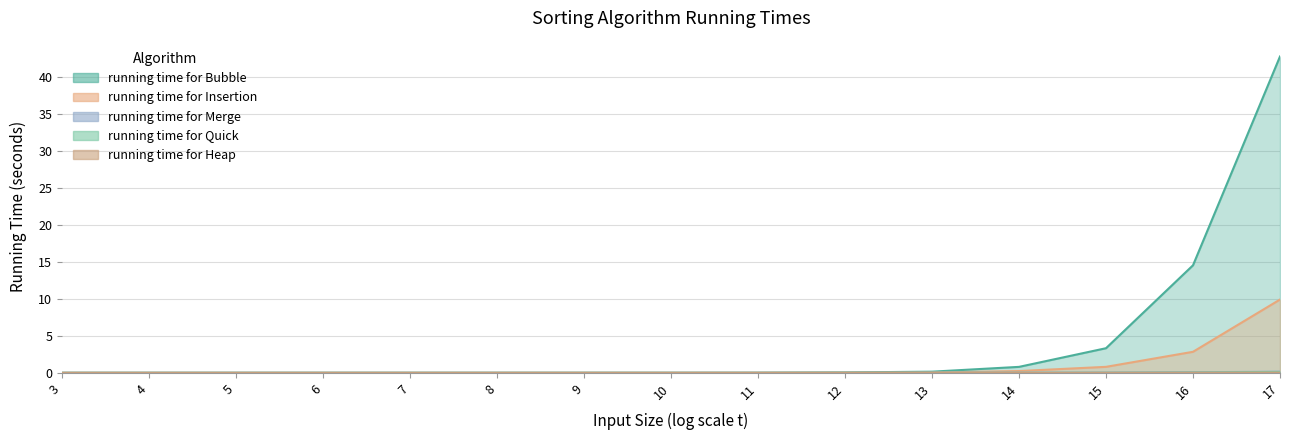

Which label corresponds to the largest value in the chart?

17